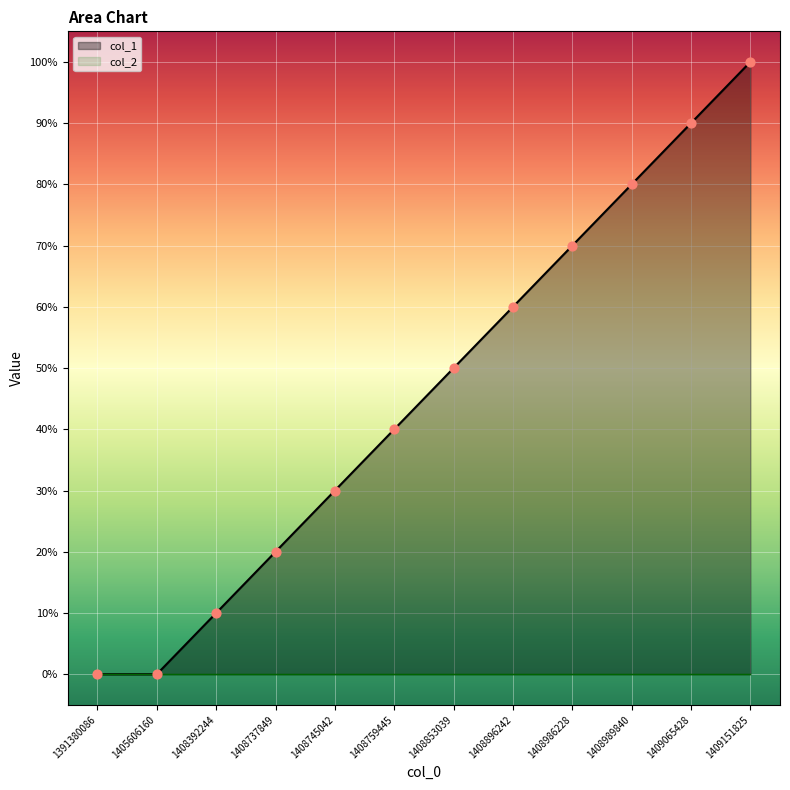

Between 1408759445 and 1391380086, which is larger?

1408759445